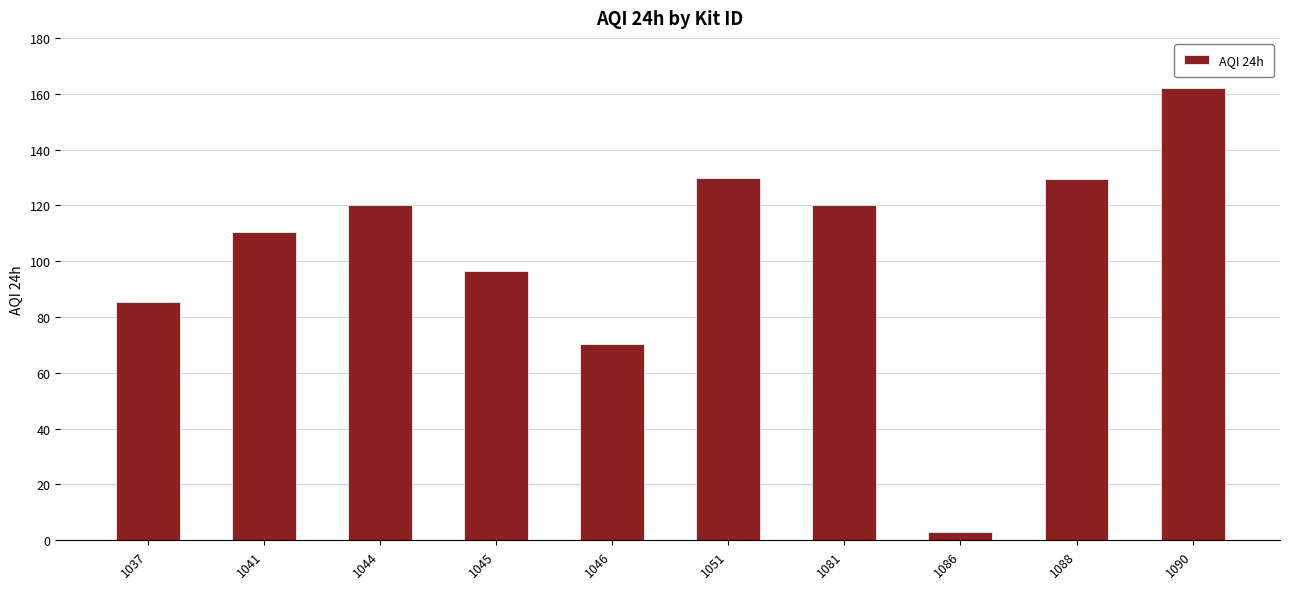

What is the average value?

102.7